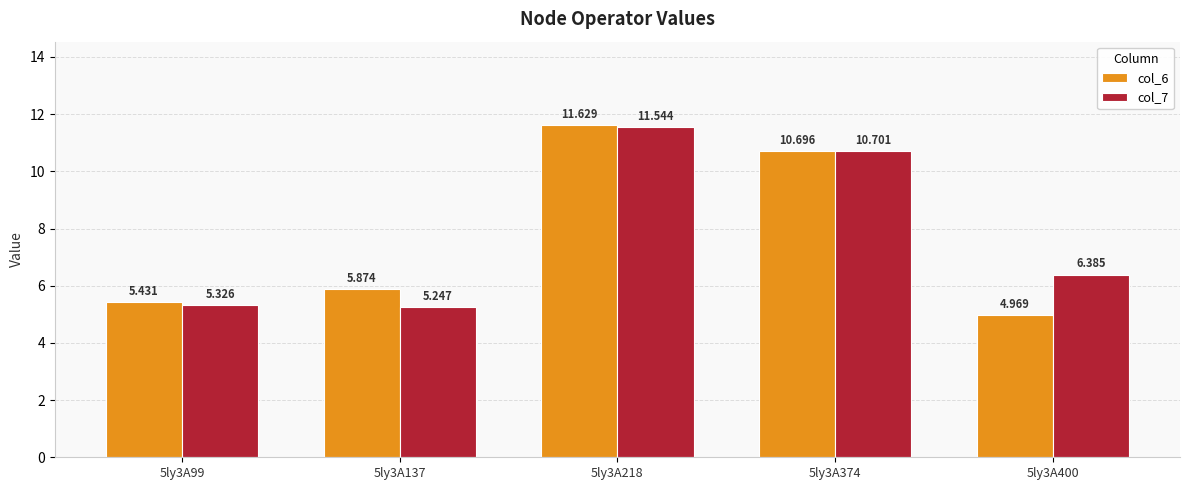

At which category is the sum across all series the highest?

5ly3A218